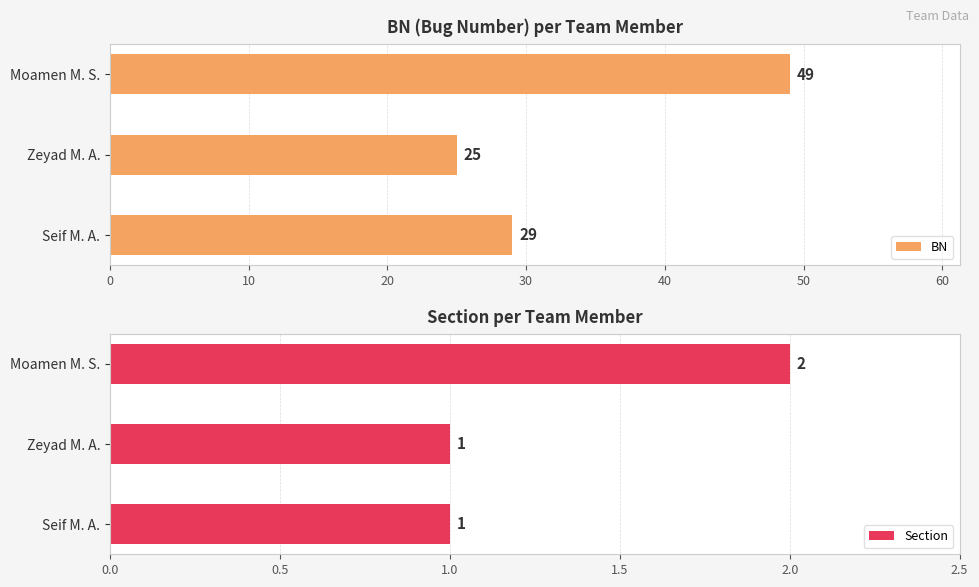

How many BN values are between 25 and 49?

3